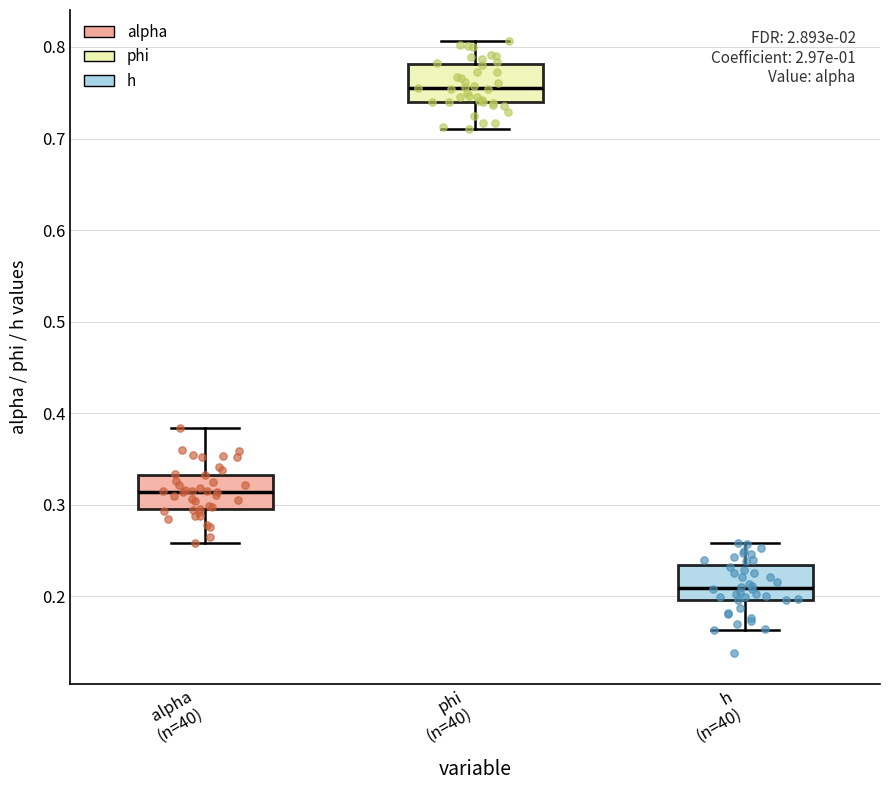

Reading left to right, transcribe this box plot: for each box, give where its median line is, the range the box spans, and where its two whiskers end, as read against the y-axis. The values are not printed on the chart, so give them approximately, as read against the axis.

alpha (n=40): median 0.31, box 0.30 to 0.33, whiskers 0.26 to 0.38
phi (n=40): median 0.75, box 0.74 to 0.78, whiskers 0.71 to 0.81
h (n=40): median 0.21, box 0.20 to 0.23, whiskers 0.16 to 0.26